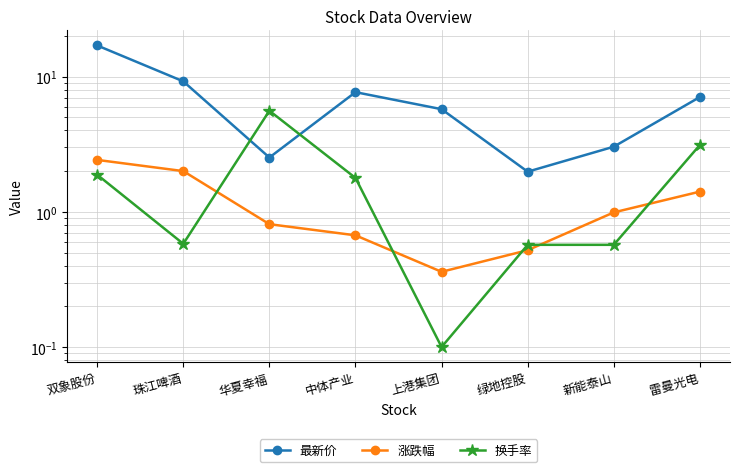

How many interior local peaks does the 最新价 series have?

1